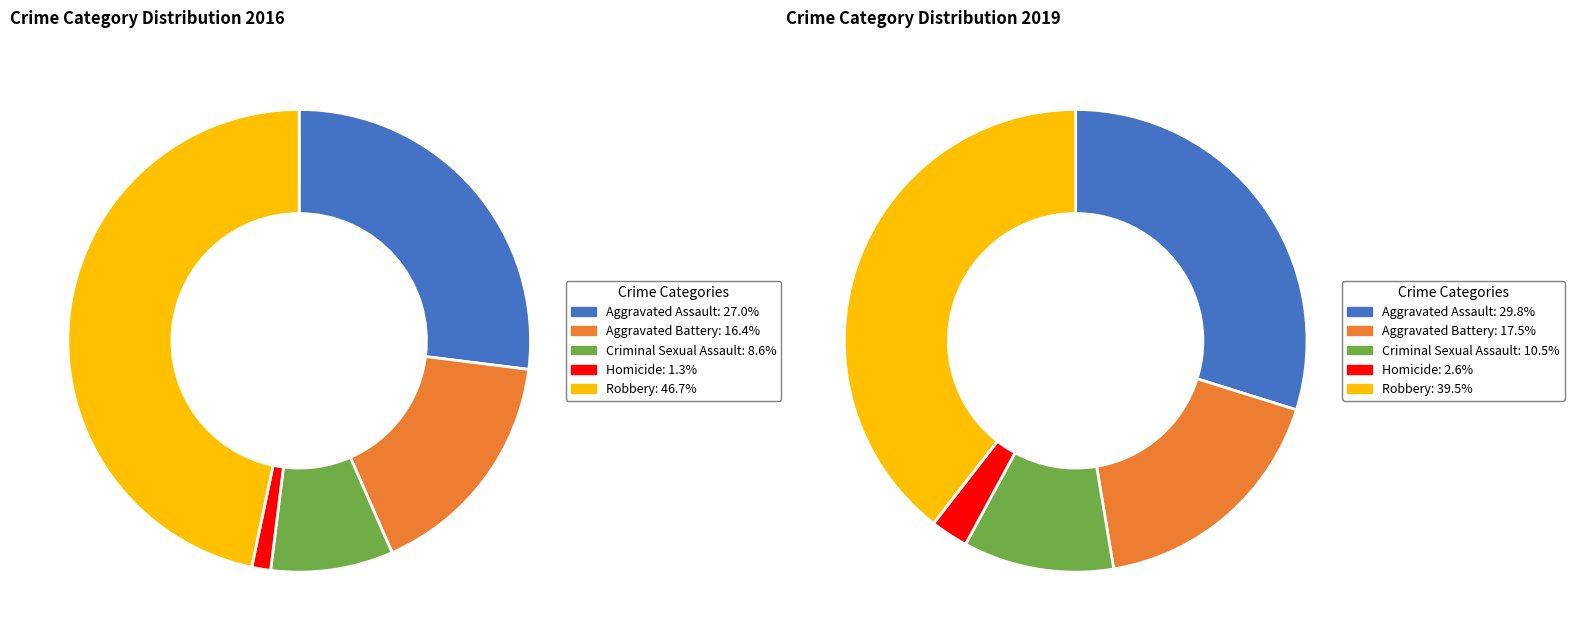

Do values_2016 and 4 together represent more than half of the pie?

Yes